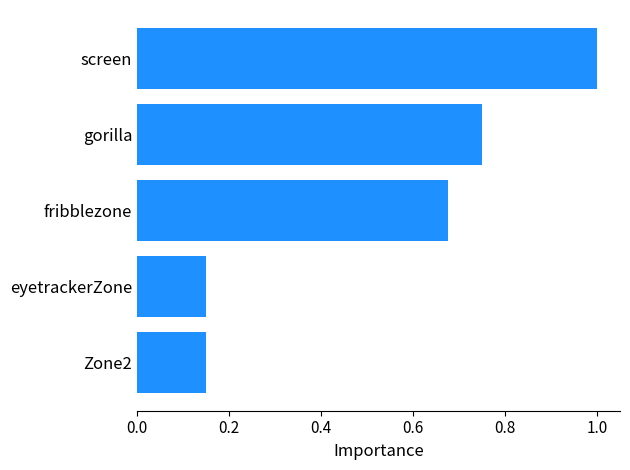

What is the average value?

0.5